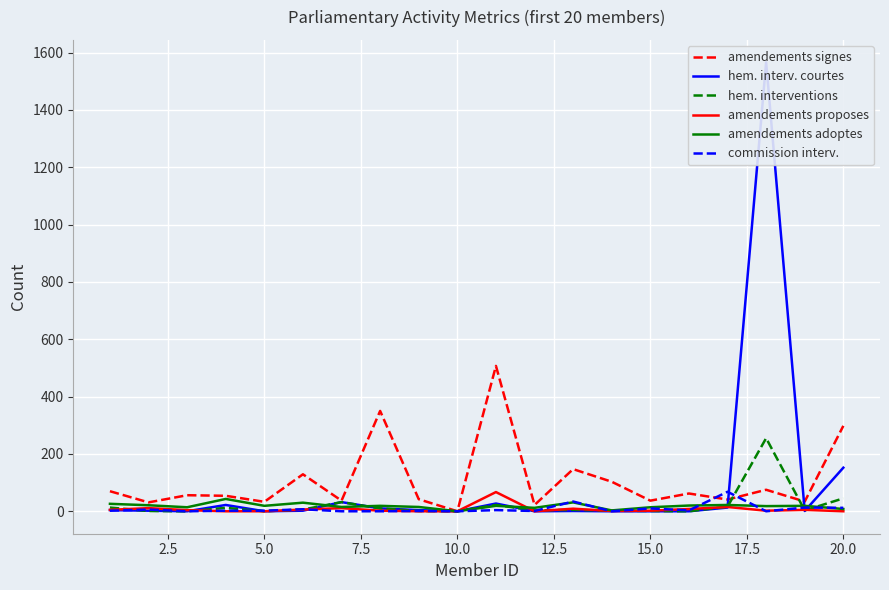

True or false: amendements proposes and commission interv. intersect in this chart.

True